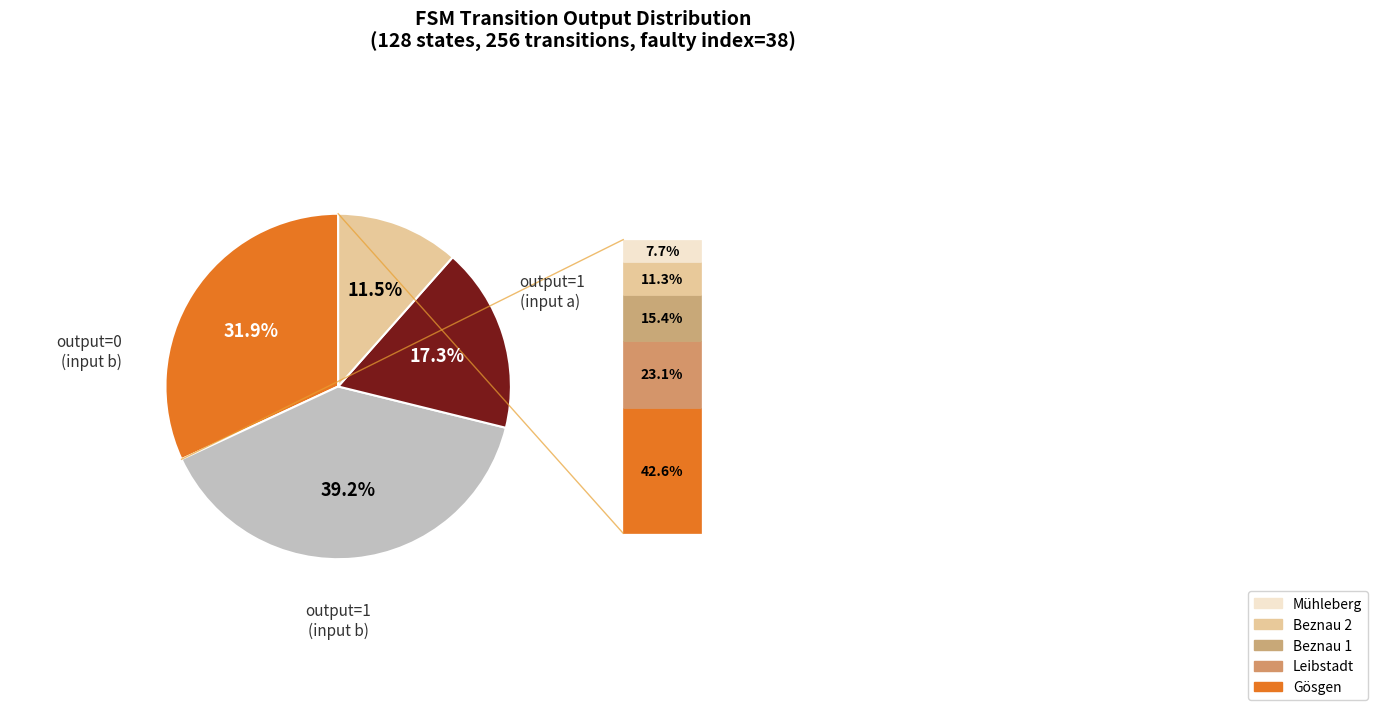

Is there any slice that represents more than half of the pie?

No